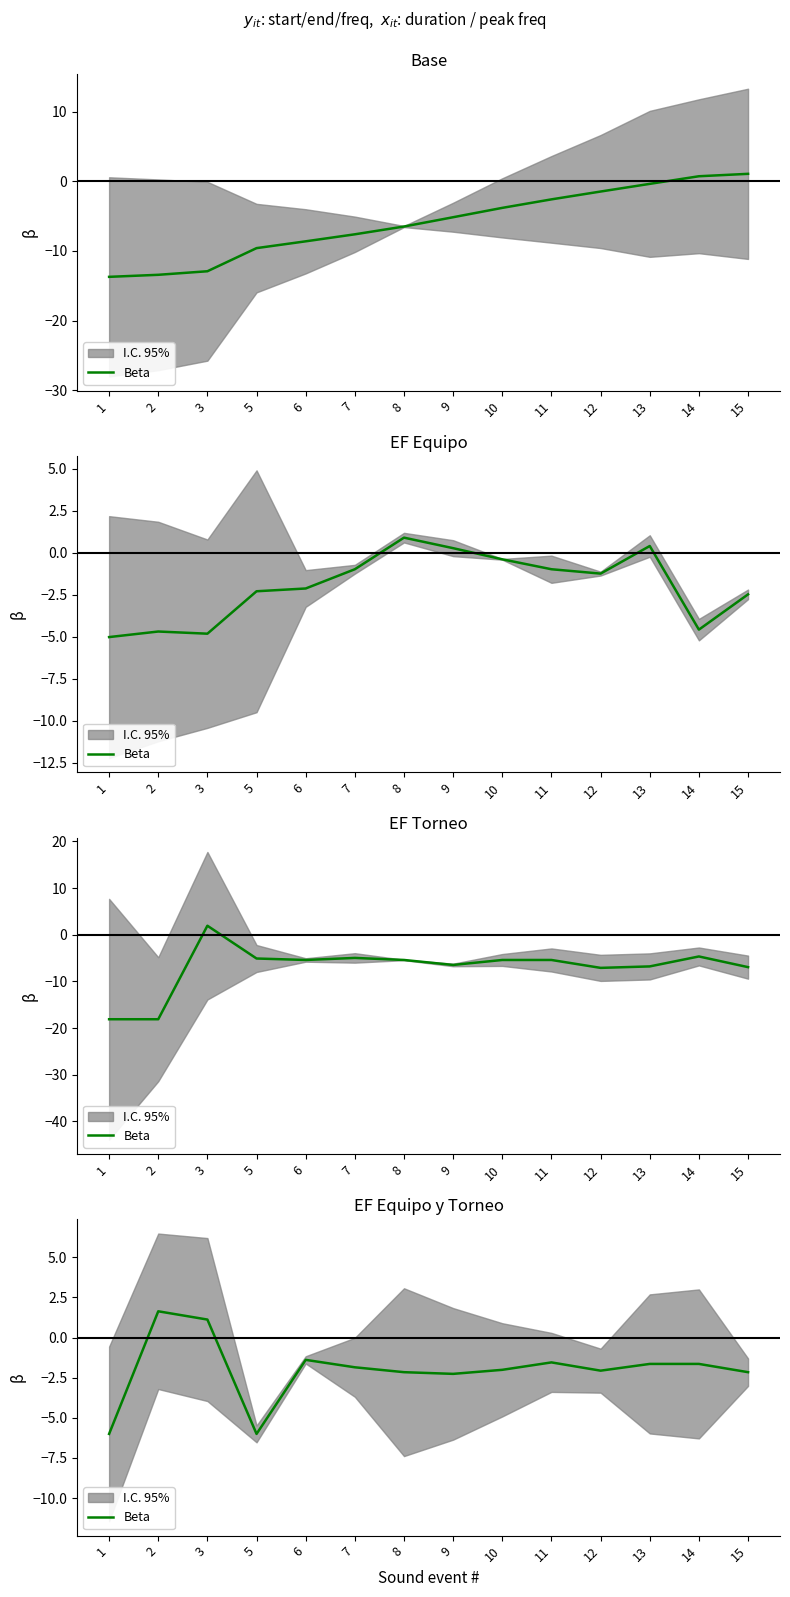

What is the sum of the values at 8 and 1?

-8.2